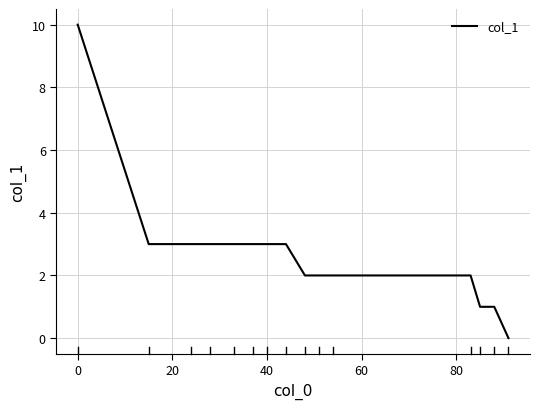

What is the maximum value shown in the chart?

10